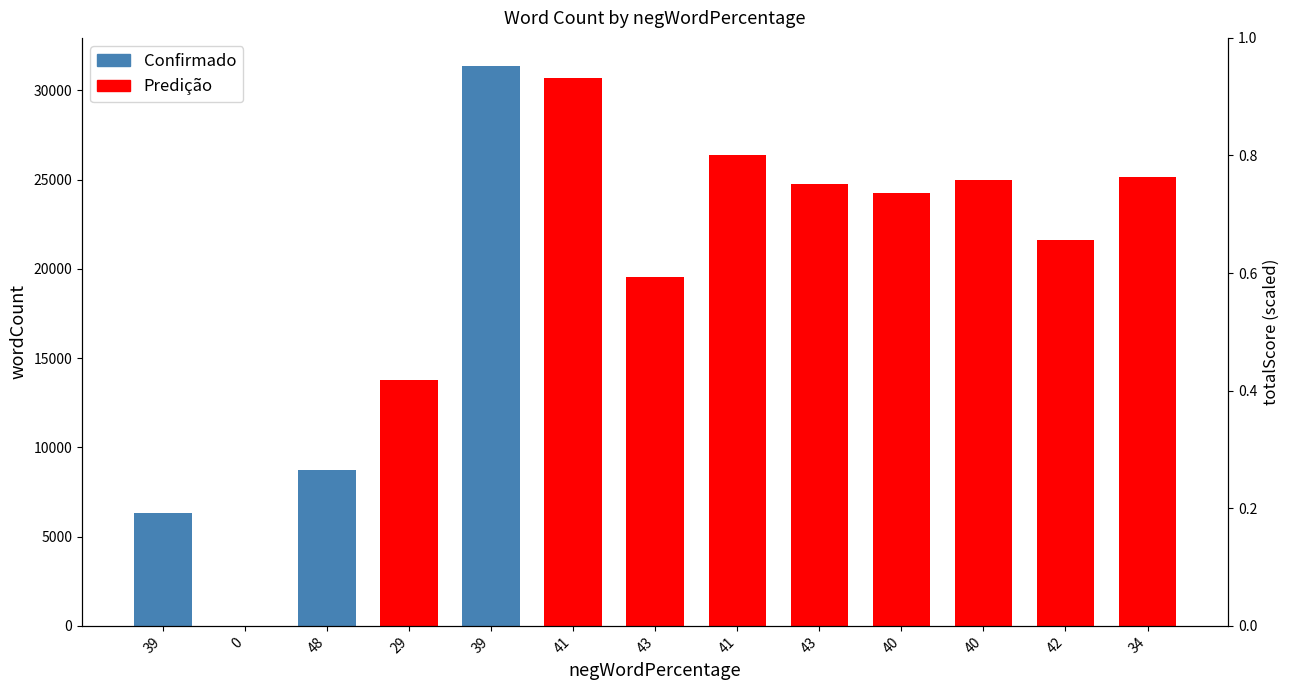

The Predição series shows 0 at 0. True or false?

True